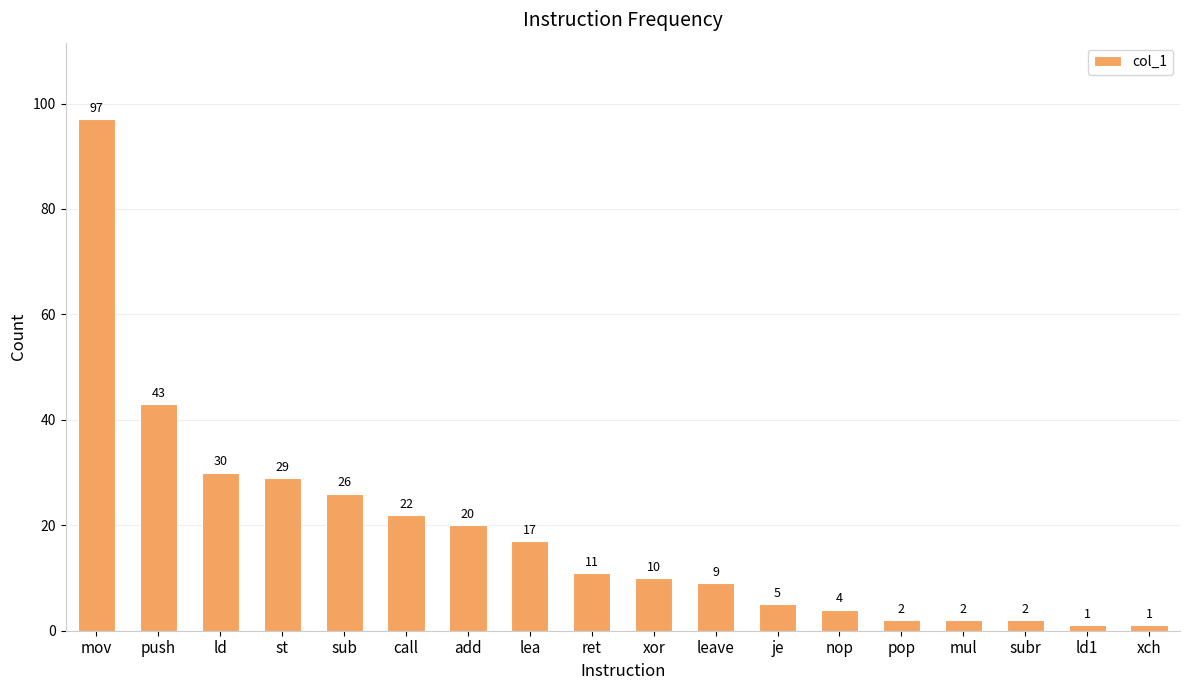

Approximately how many times larger is the value at pop compared to mul?

1.0